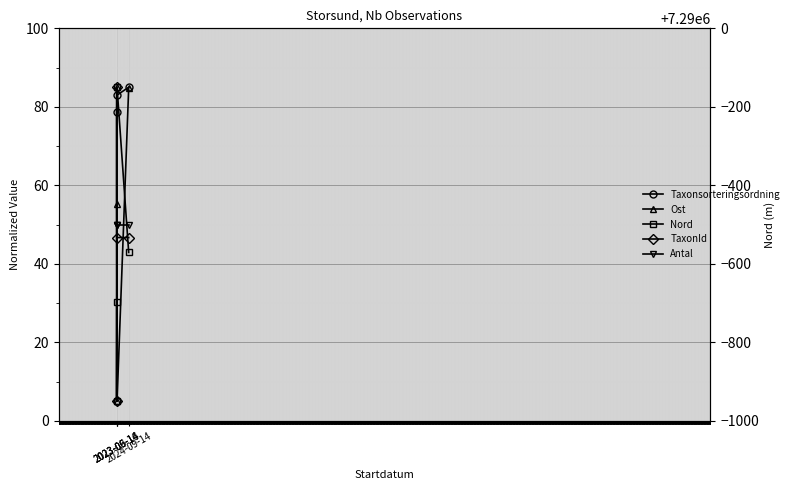

Which series has the largest total across all categories?

Taxonsorteringsordning